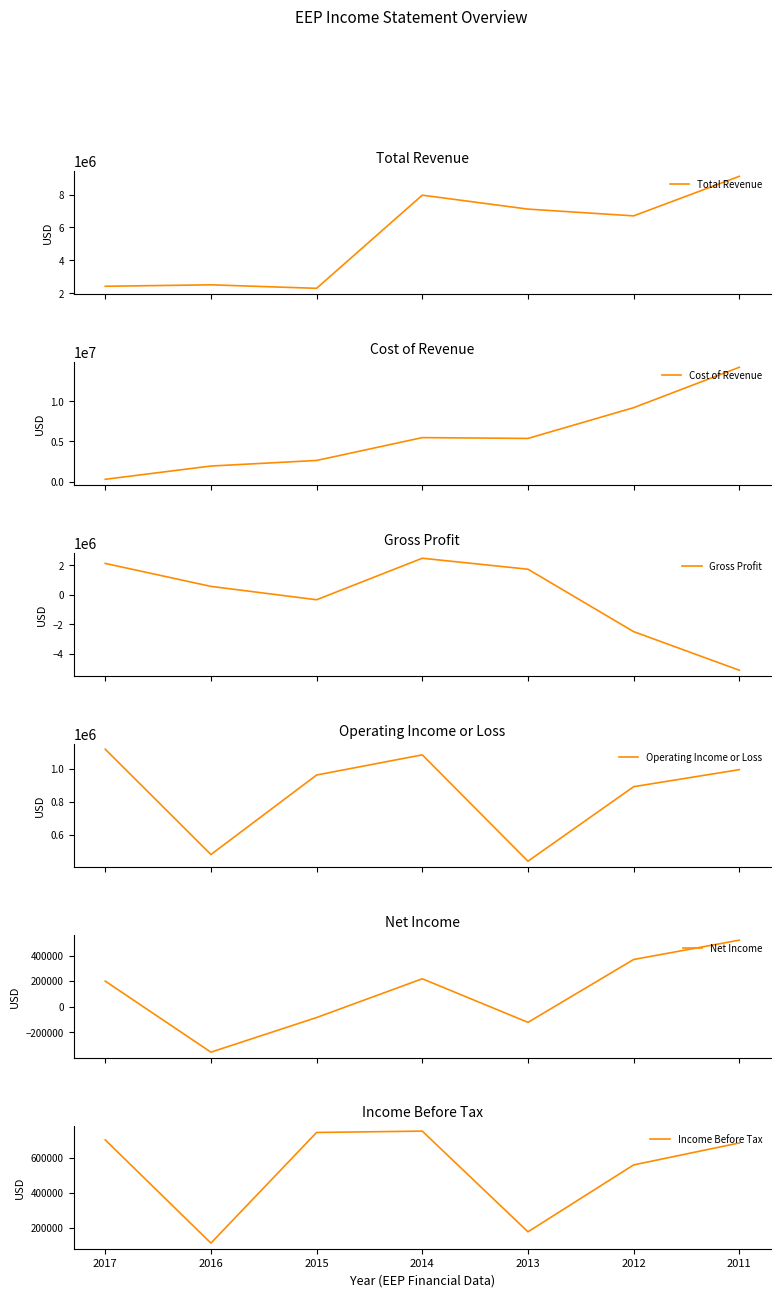

What is the spread (max minus min) of values at 2013?

7239800